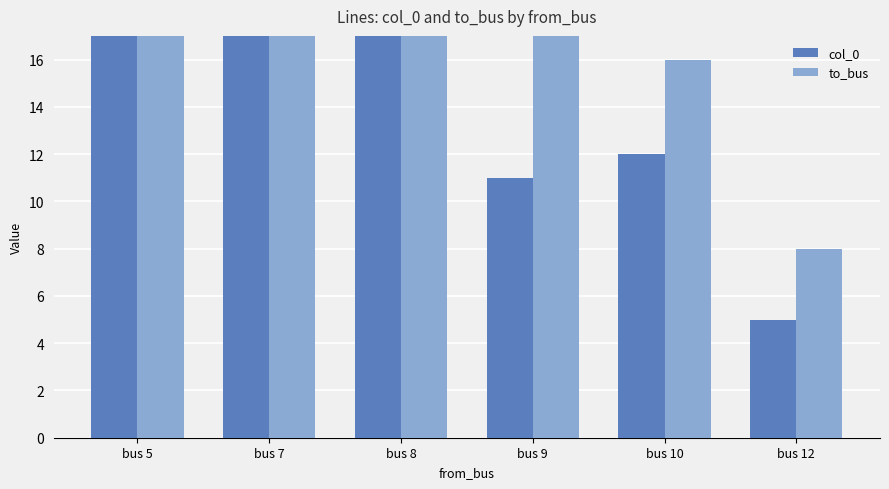

Rank the series at bus 12 from highest to lowest value.

to_bus, col_0